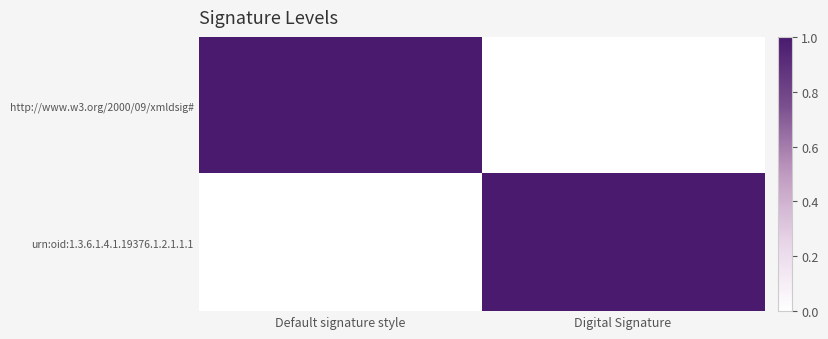

What is the total value across all series at Default signature style?

1